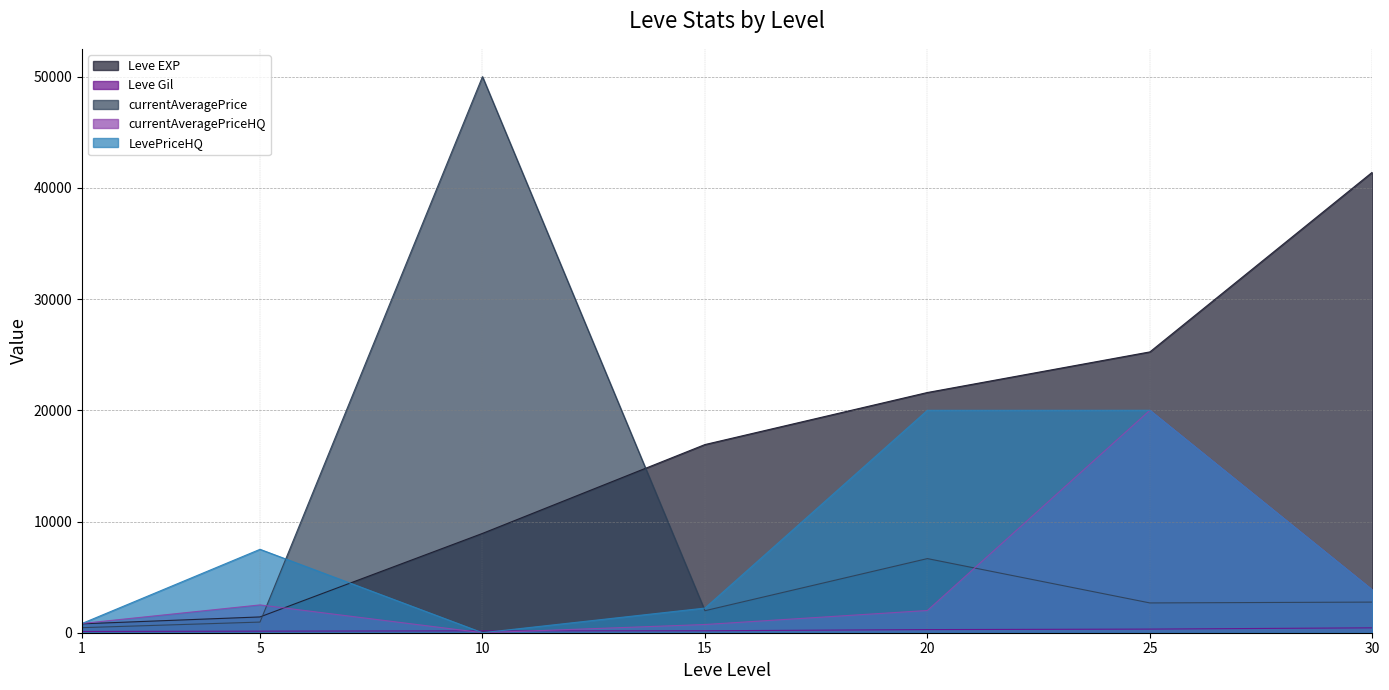

Is it true that currentAveragePrice equals 2678.6 at 25?

True